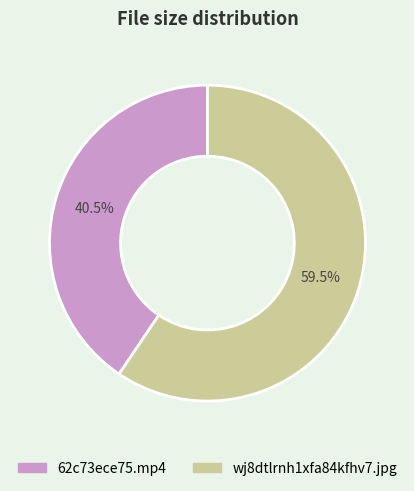

Rank the categories by value from lowest to highest.

62c73ece75.mp4, wj8dtlrnh1xfa84kfhv7.jpg